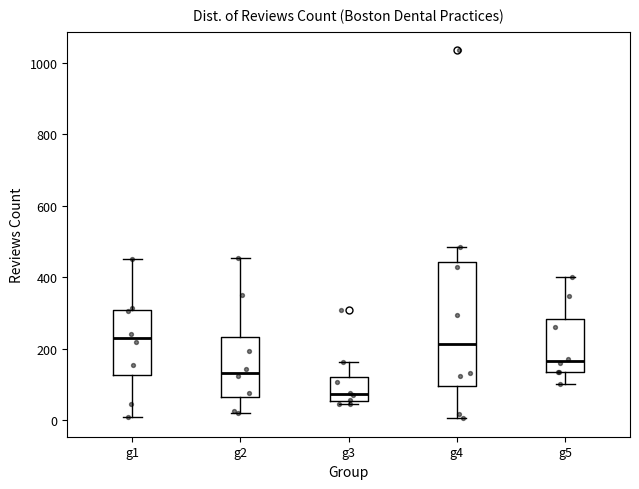

Comparing the boxes themselves (not the whiskers), which one is the tallest?

g4